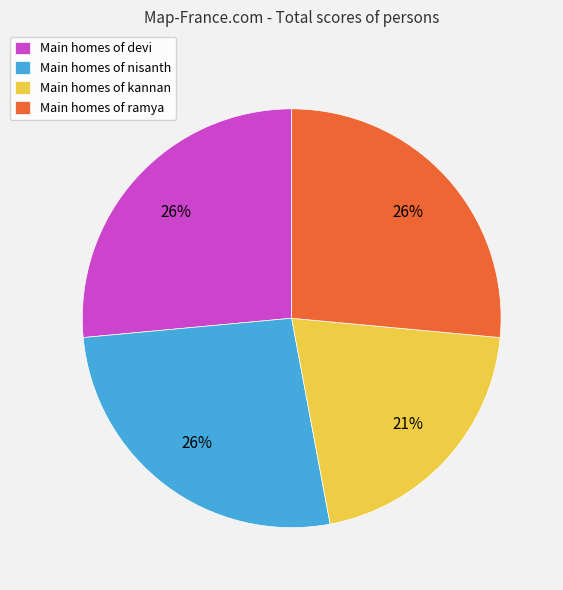

How many slices are in this pie chart?

4